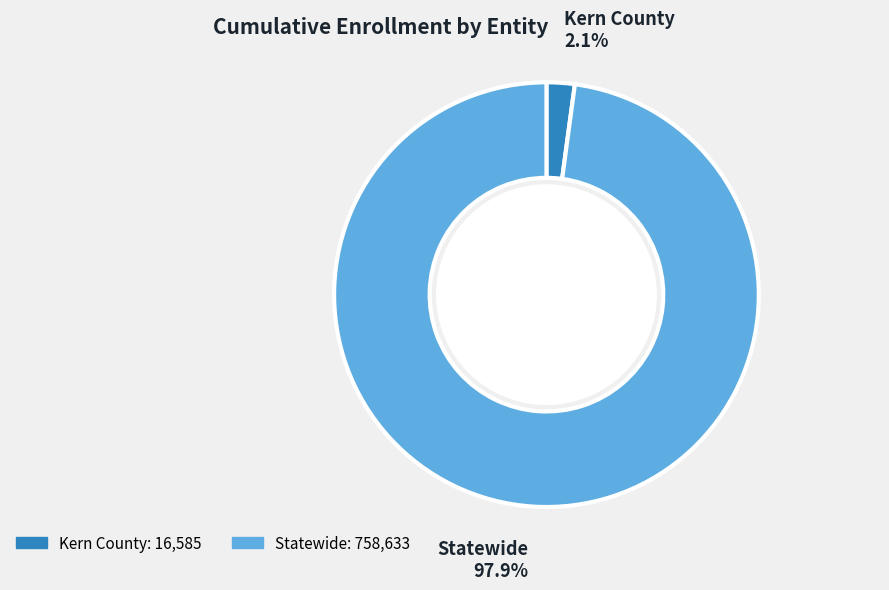

Does Kern County represent more than half of the total?

No